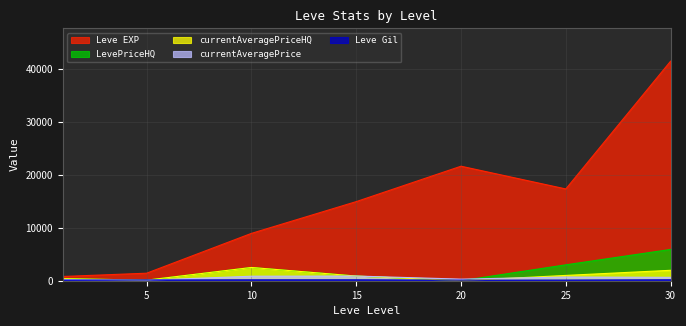

Is it true that Leve Gil equals 112 at 30?

False